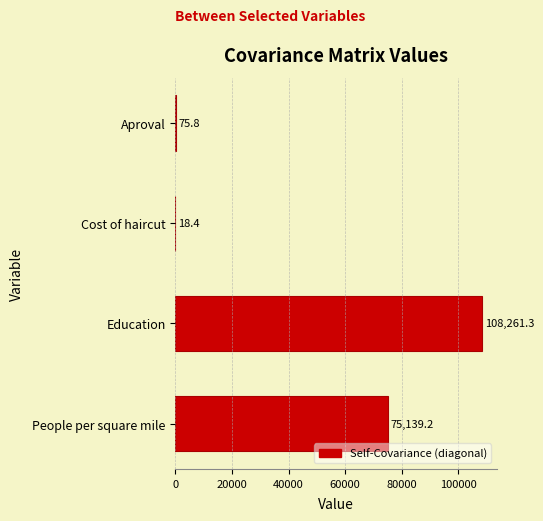

What is the approximate value at People per square mile?

75139.2